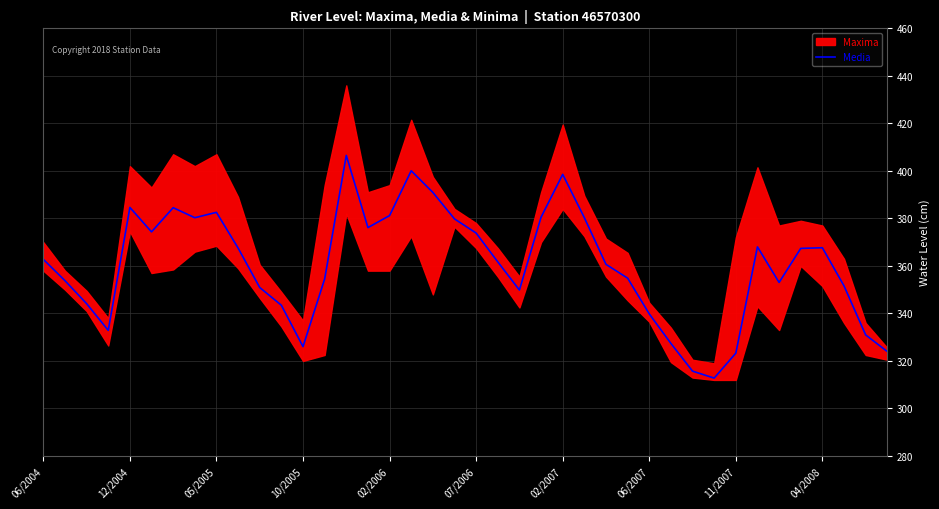

How many lines are shown in the chart?

1